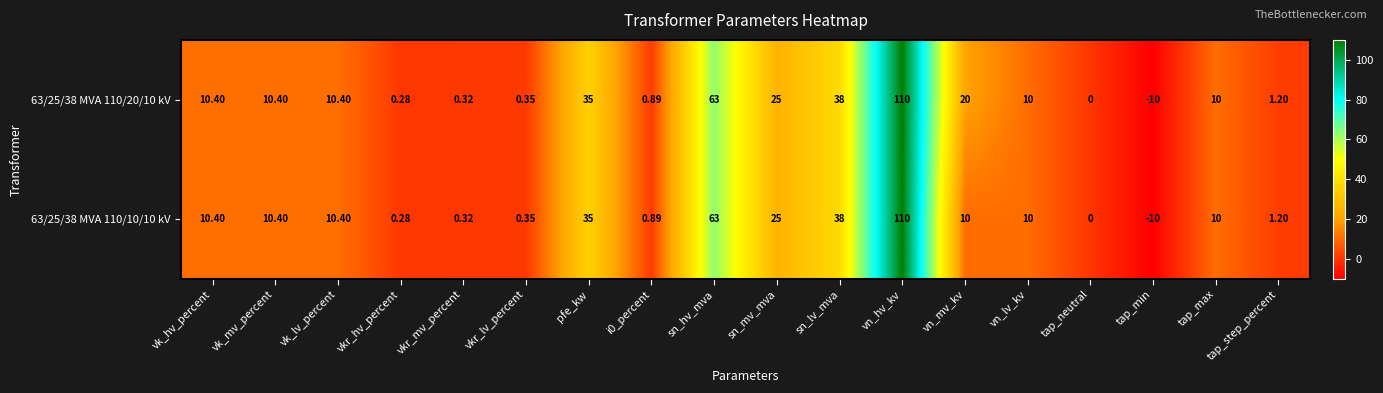

At how many categories does at least one series exceed 3?

11